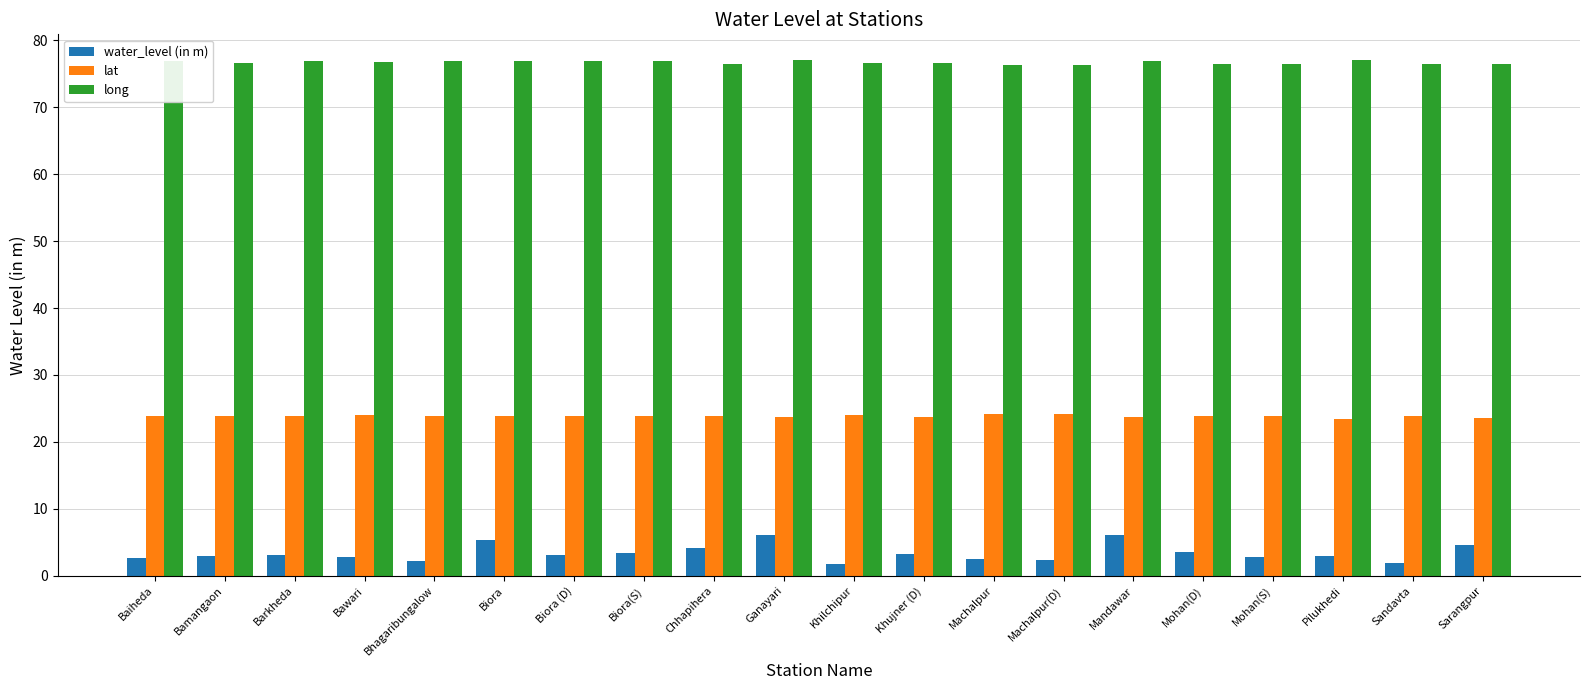

Which series has the widest spread of values?

water_level (in m)